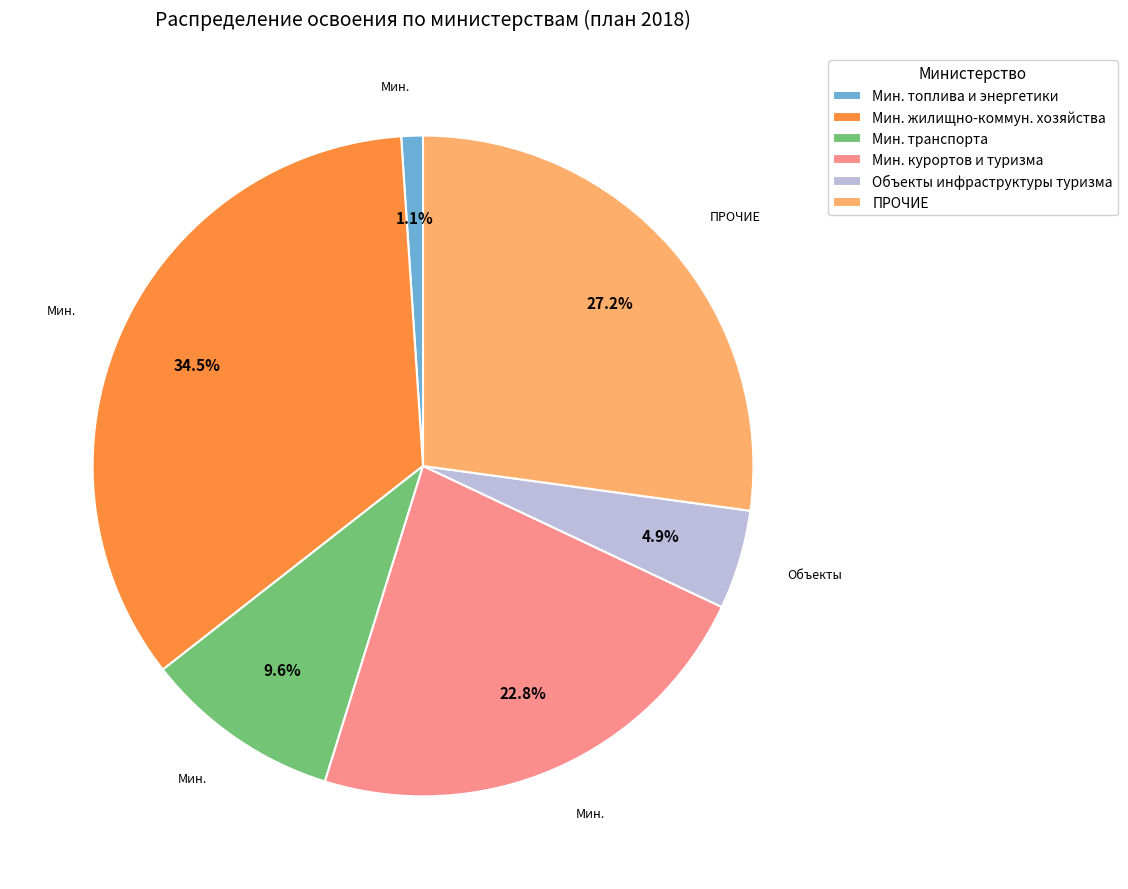

Does any single category account for the majority?

No